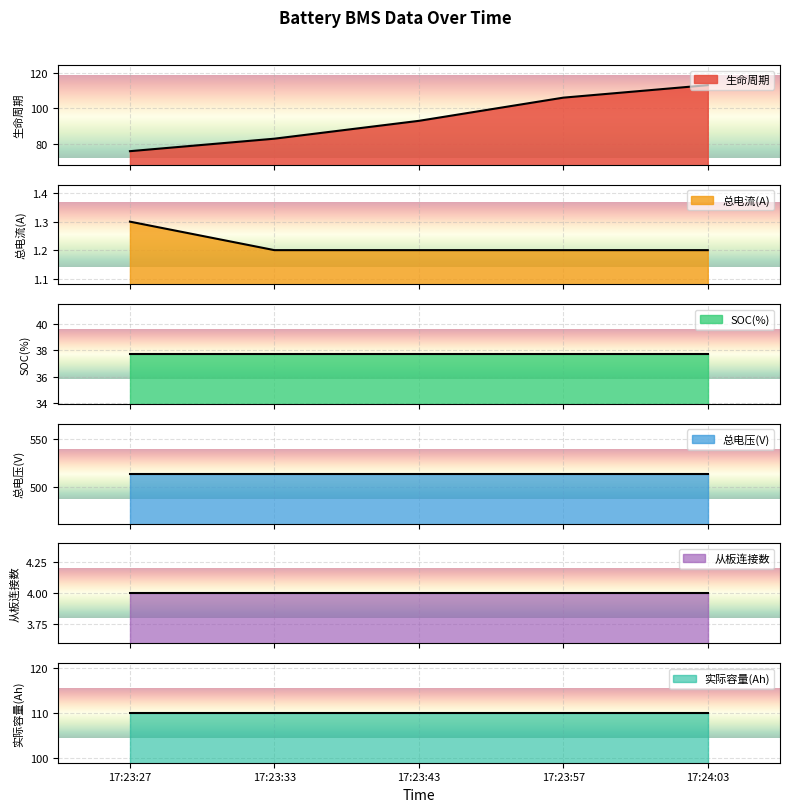

Between 17:24:03 and 17:23:27, which is larger?

17:24:03